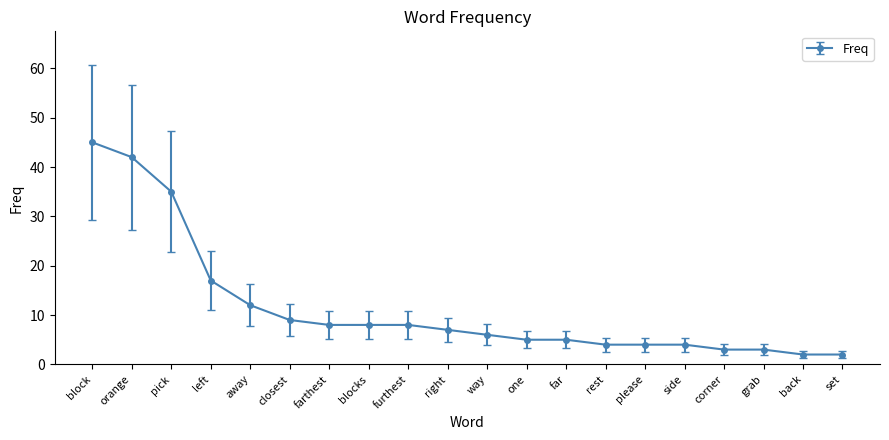

What is the label of the 6th point from the right?

please